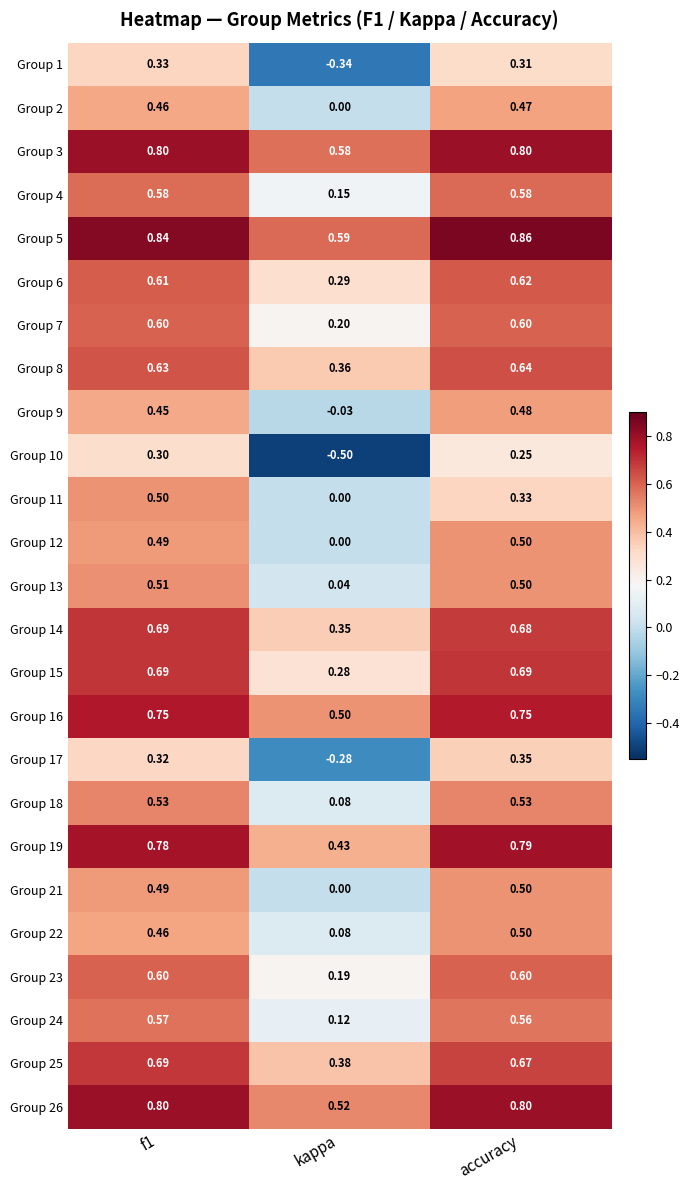

Which category has the lowest value in the Group 12 series?

kappa